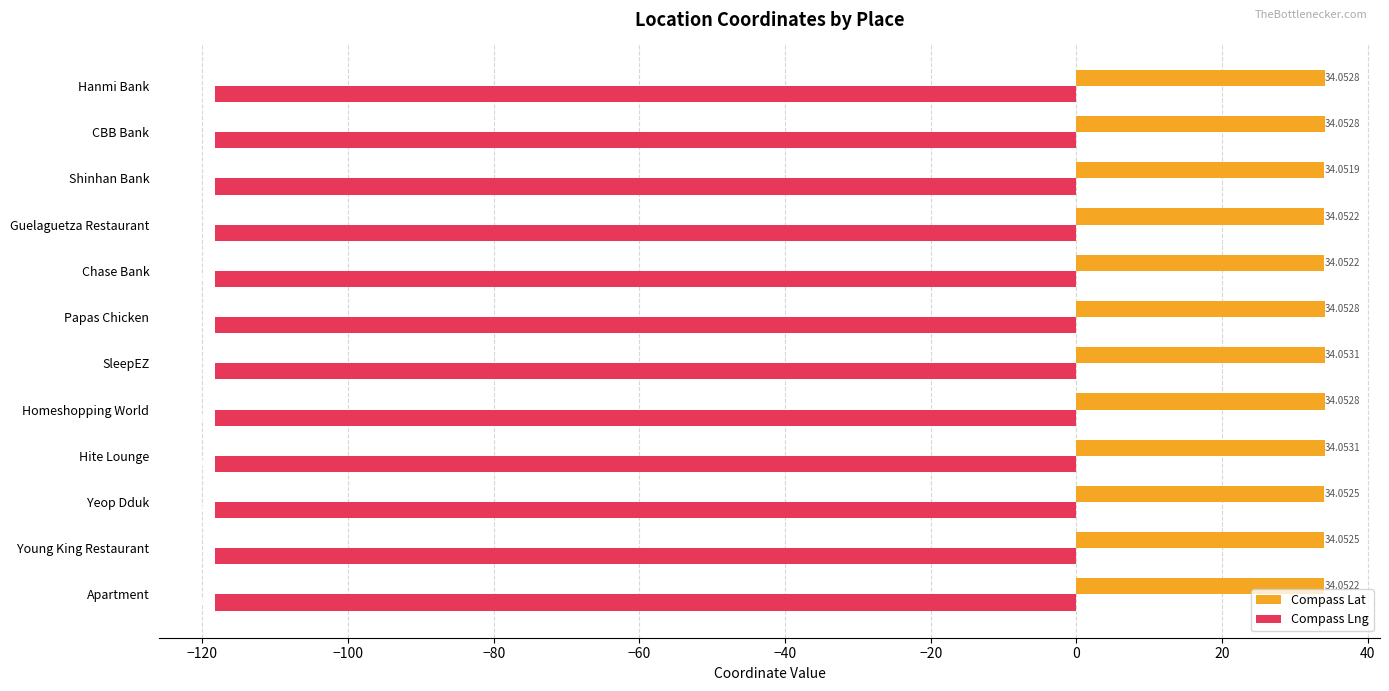

Rank the series by their average value, from highest to lowest.

Compass Lat, Compass Lng